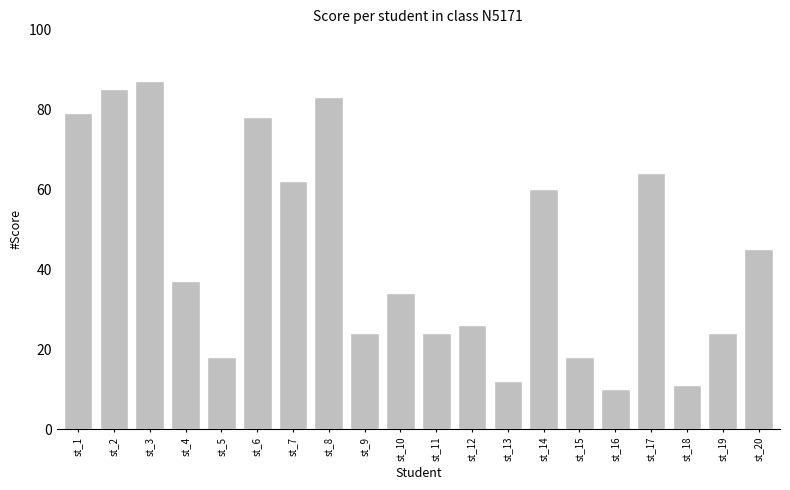

What is the average value?

44